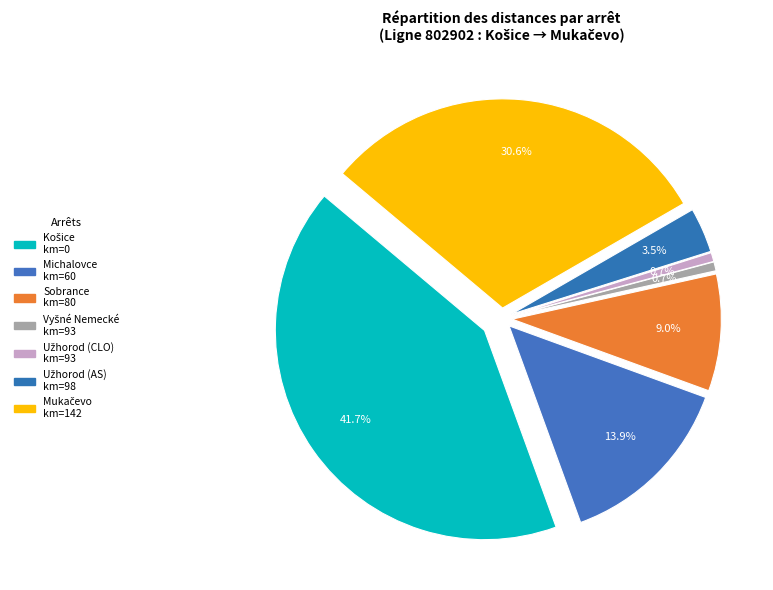

Does Michalovce represent more than half of the total?

No